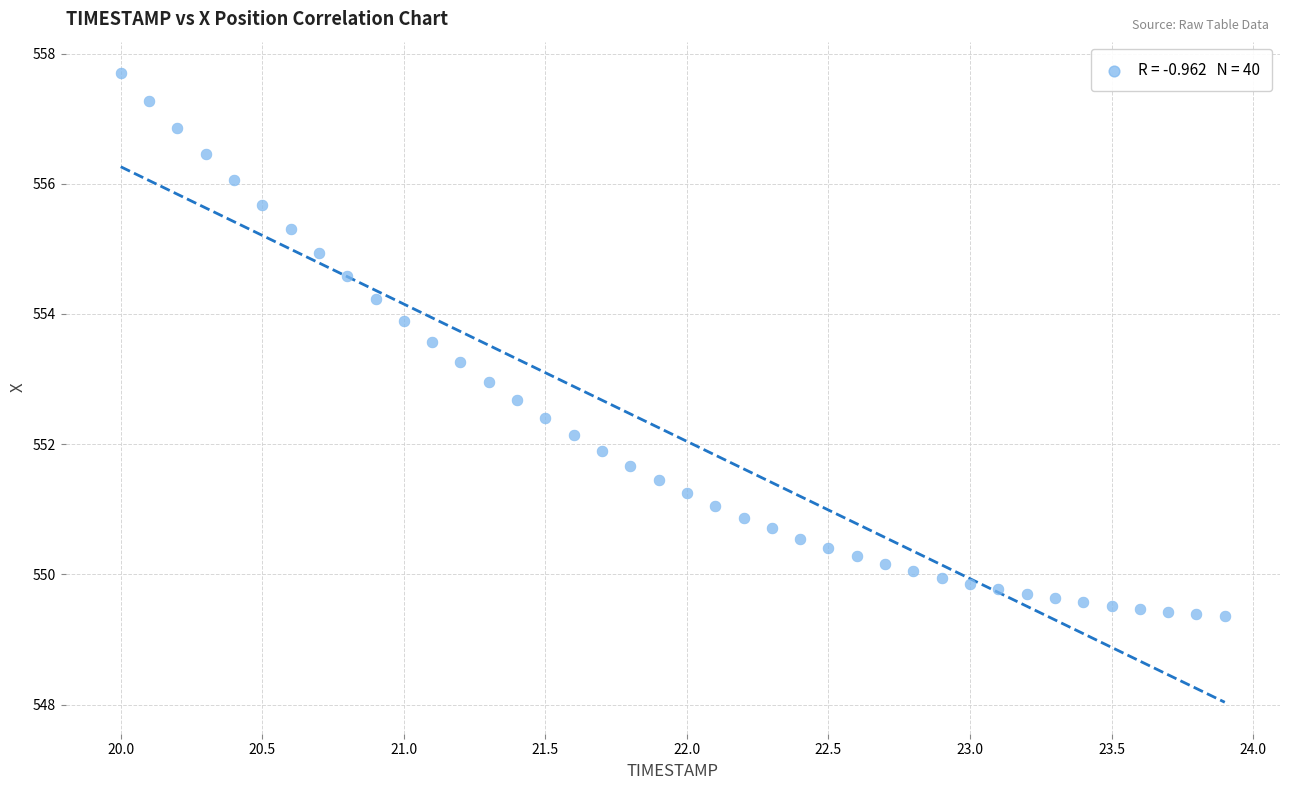

What is the range of X values (max minus min)?

3.9